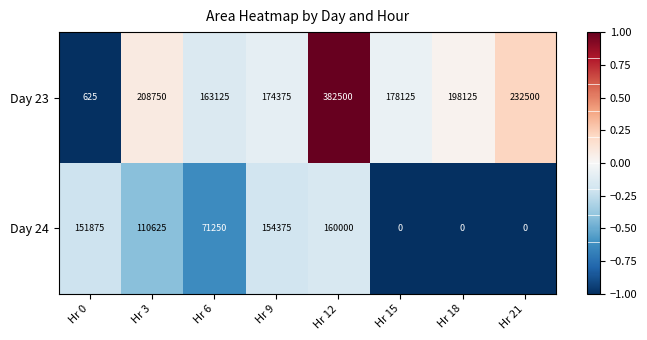

Rank the series by their maximum value, from lowest to highest.

Day 24, Day 23